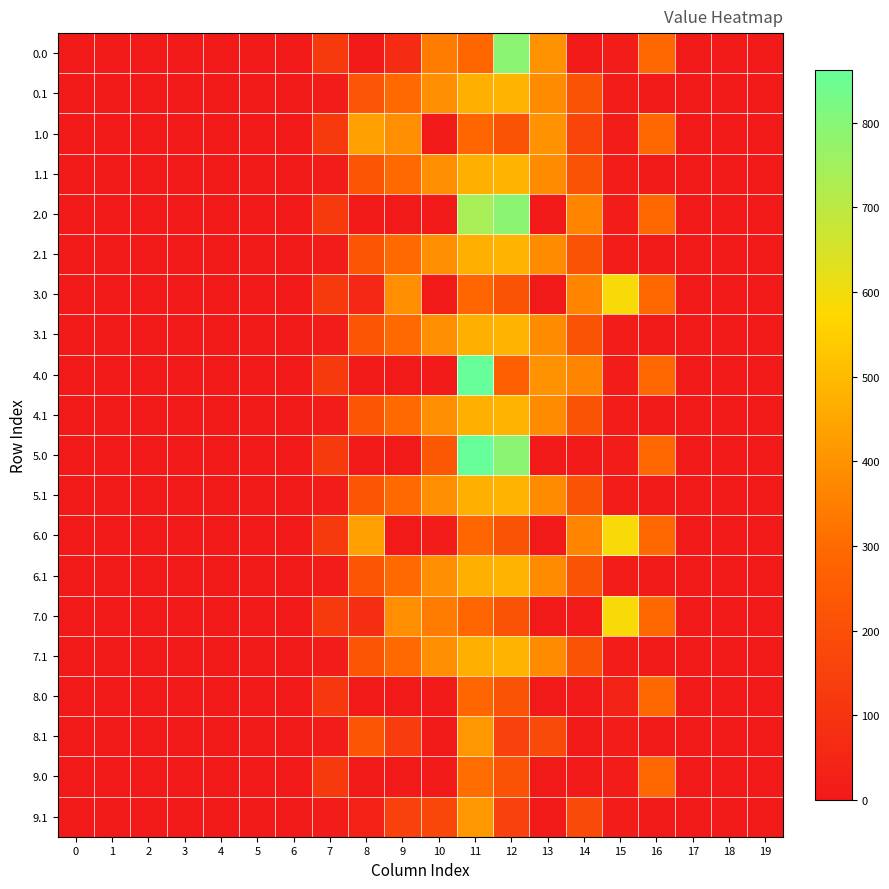

What is the greatest value displayed?

862.4